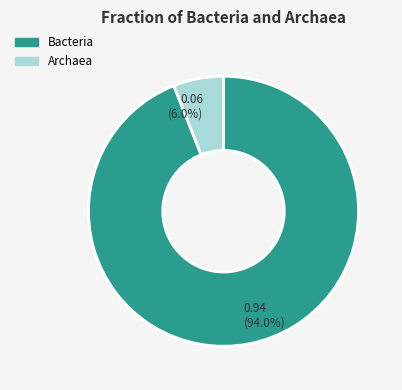

Is the sum of Bacteria and Archaea greater than half?

Yes